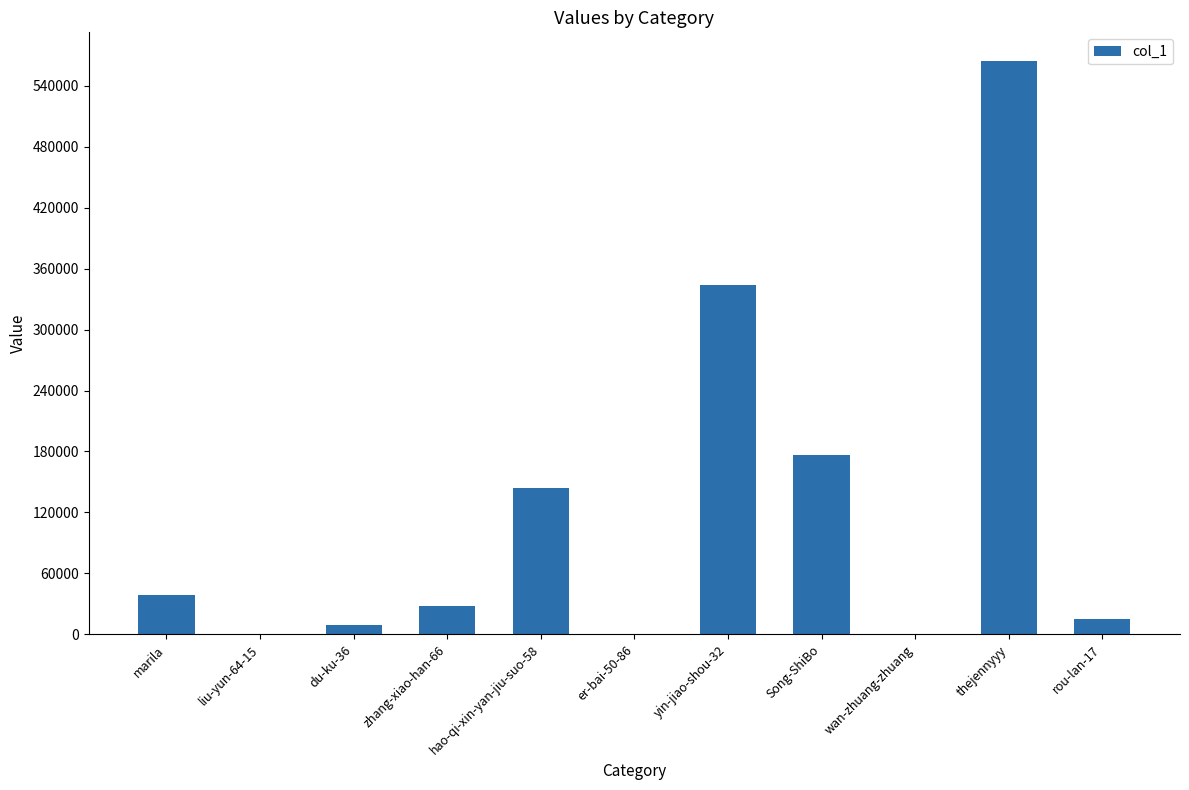

What is the approximate value at marila?

39049